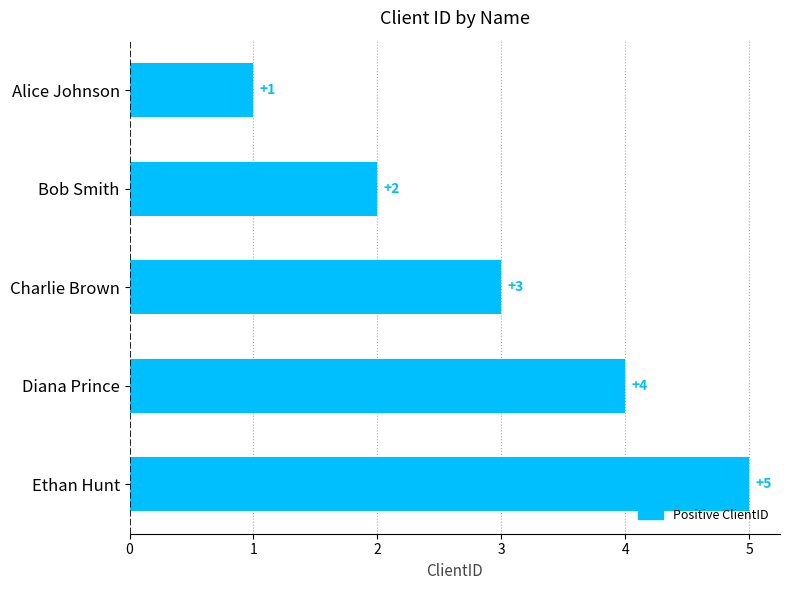

True or false: the data shows 1 at Alice Johnson.

True